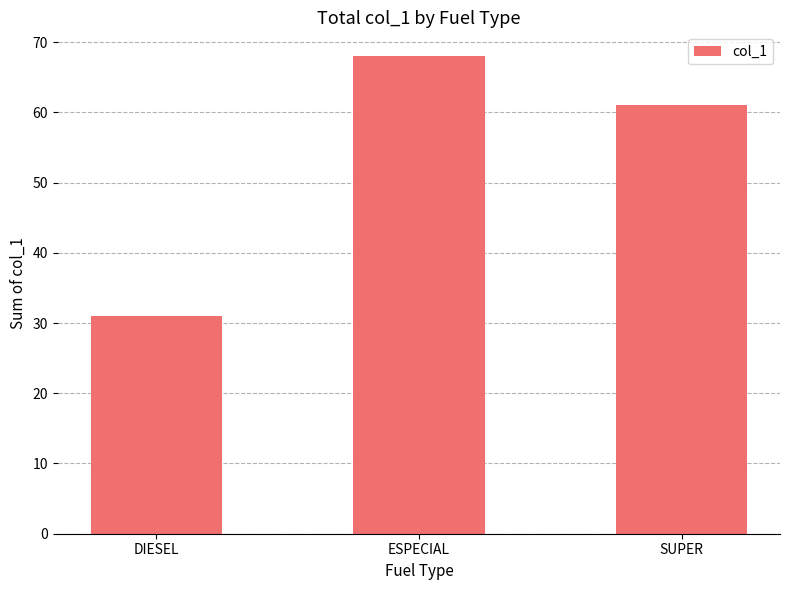

Approximately how many times larger is the value at SUPER compared to ESPECIAL?

0.9